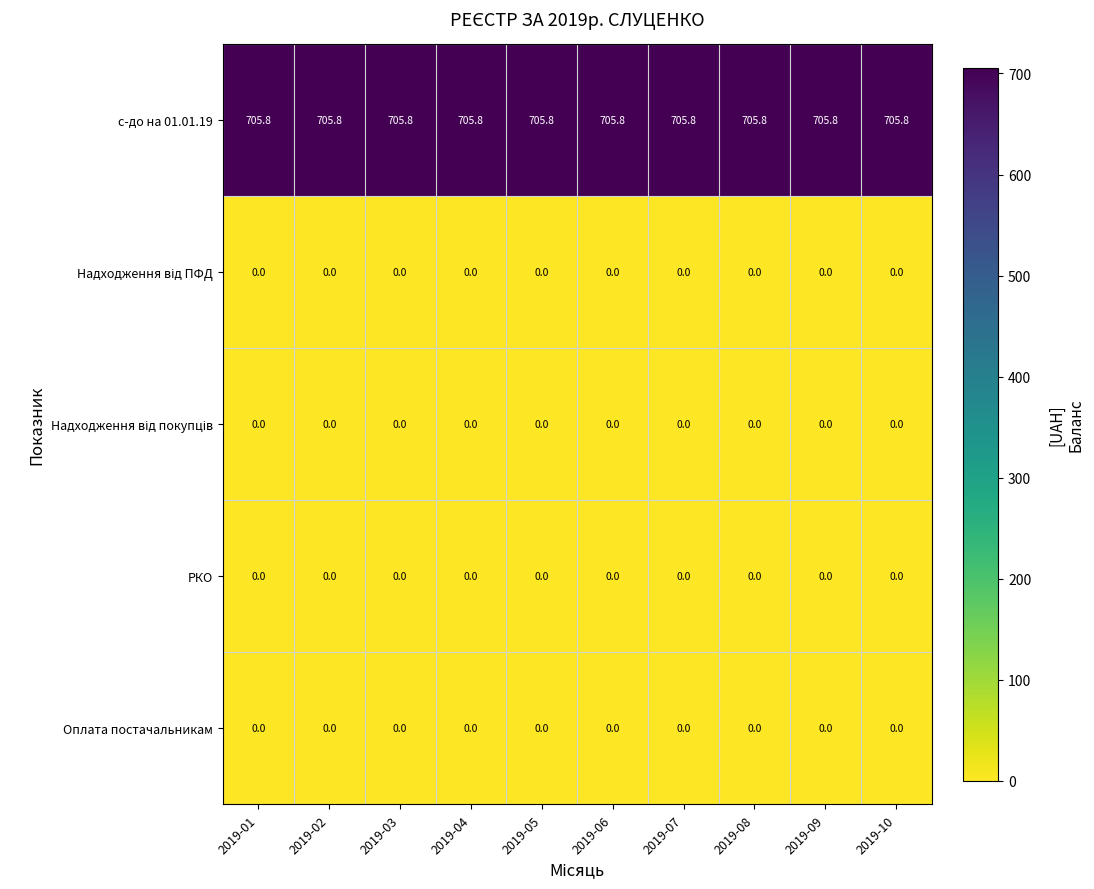

Which series has the largest total across all categories?

с-до на 01.01.19